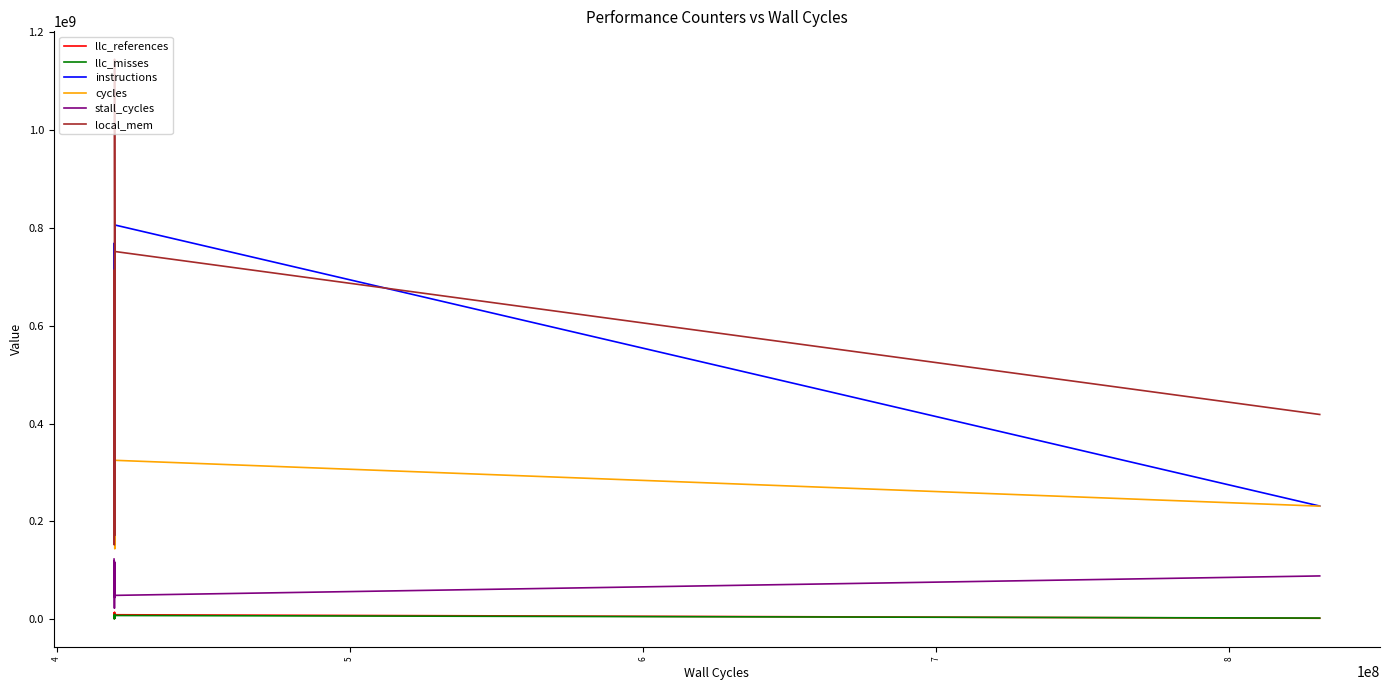

Which series has the widest spread of values?

local_mem